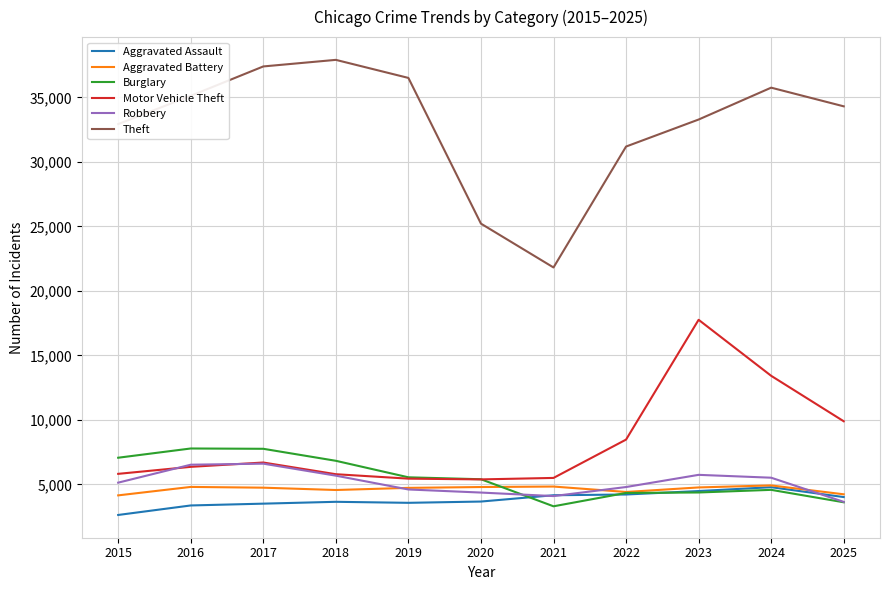

In Aggravated Battery, how many points are higher than both neighbors (excluding endpoints)?

3